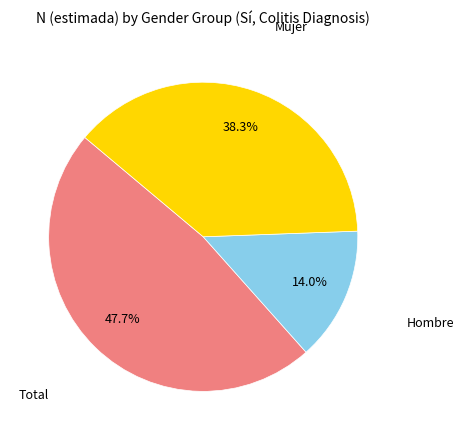

Does any single category account for the majority?

No